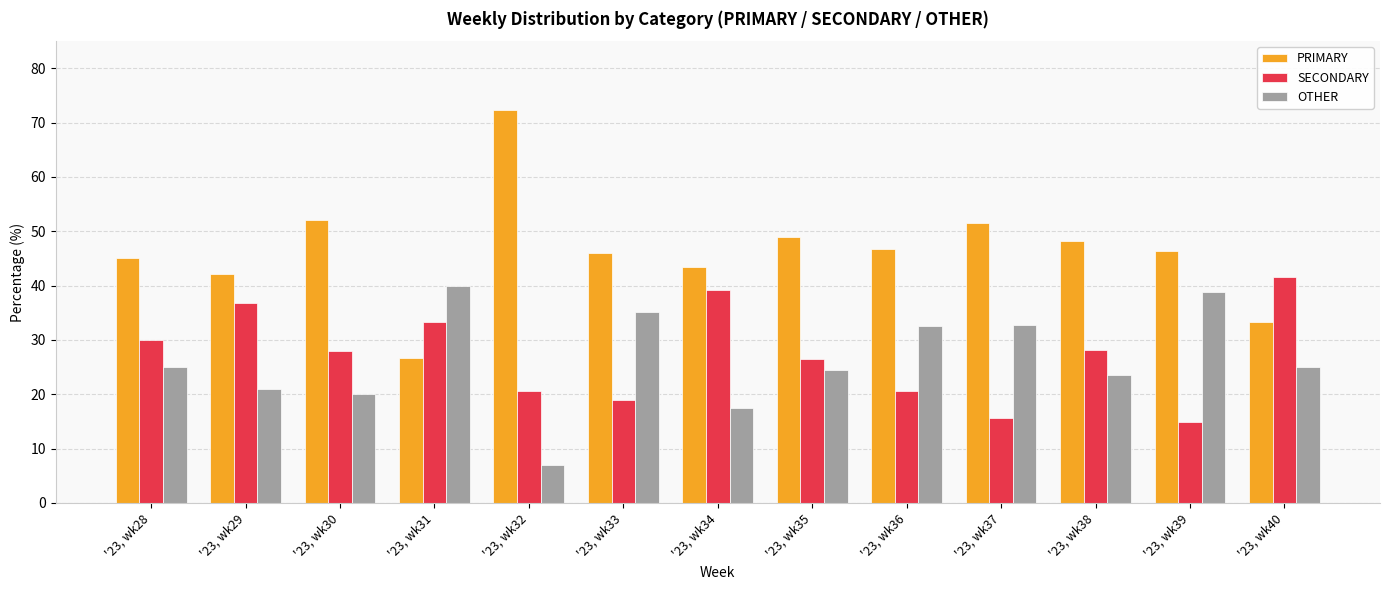

What is the total value across all series at '23, wk28?

100.0